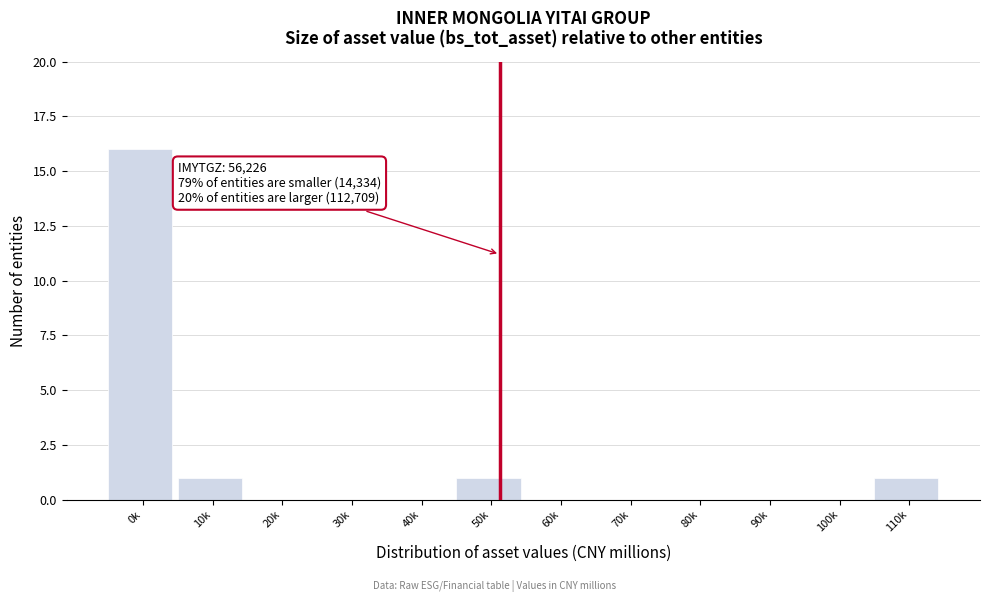

Reading left to right, transcribe all the data shown in this chart.

0k=16	10k=1	20k=0	30k=0	40k=0	50k=1	60k=0	70k=0	80k=0	90k=0	100k=0	110k=1